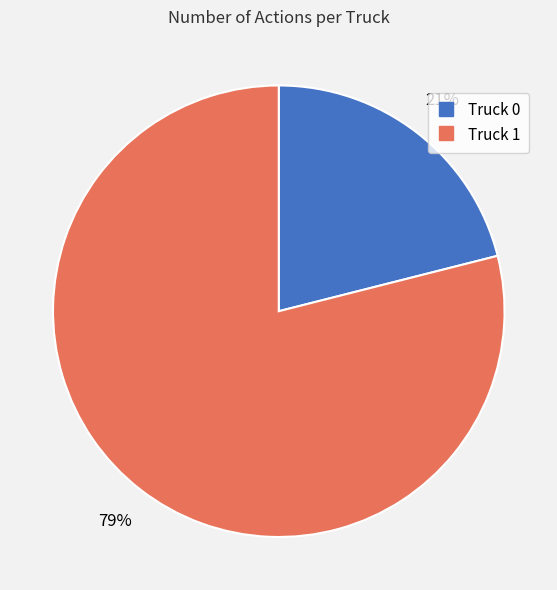

How many segments does this pie chart have?

2